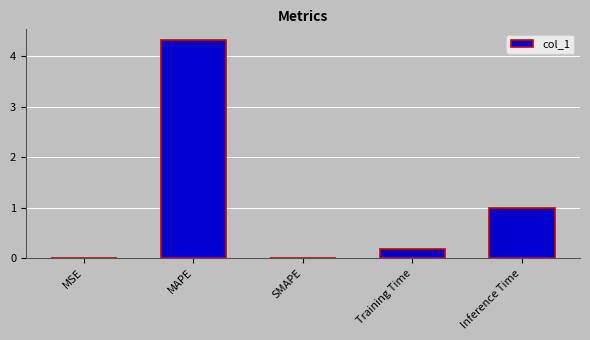

Is it true that the value at Inference Time is 1.0?

True